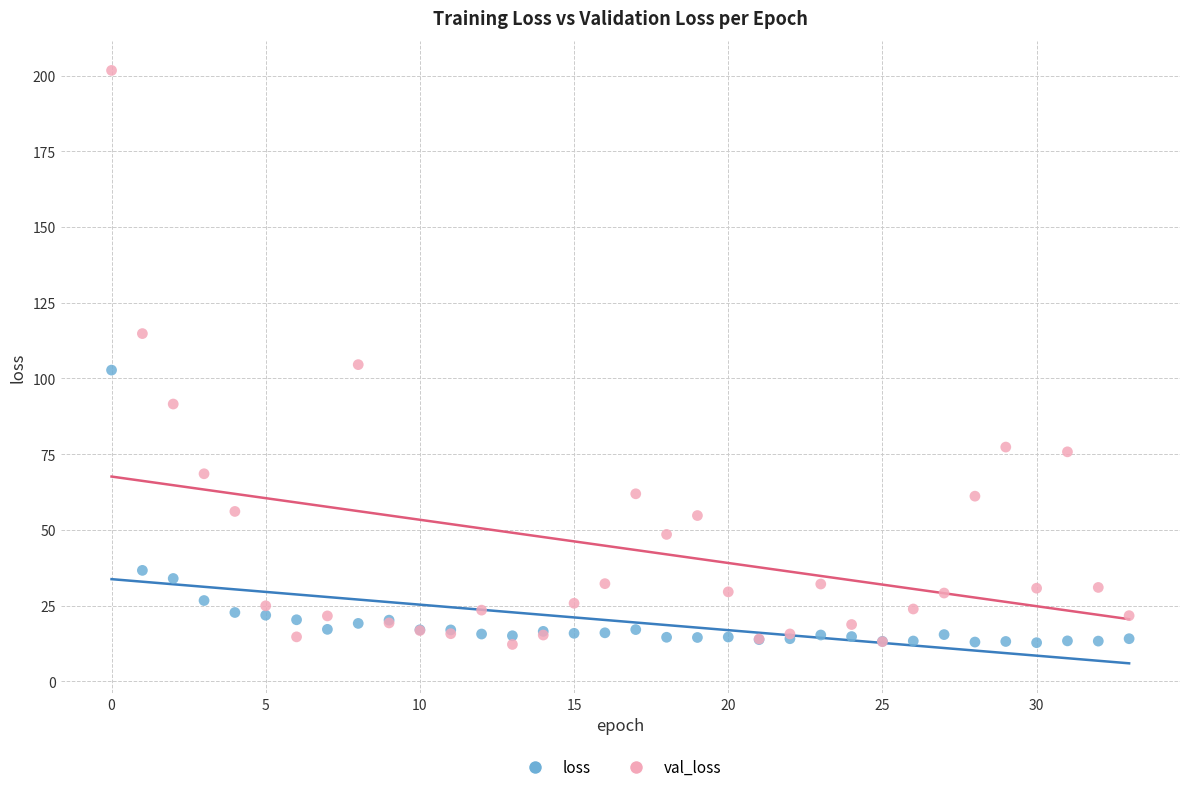

Which series has the widest spread of Y values?

val_loss